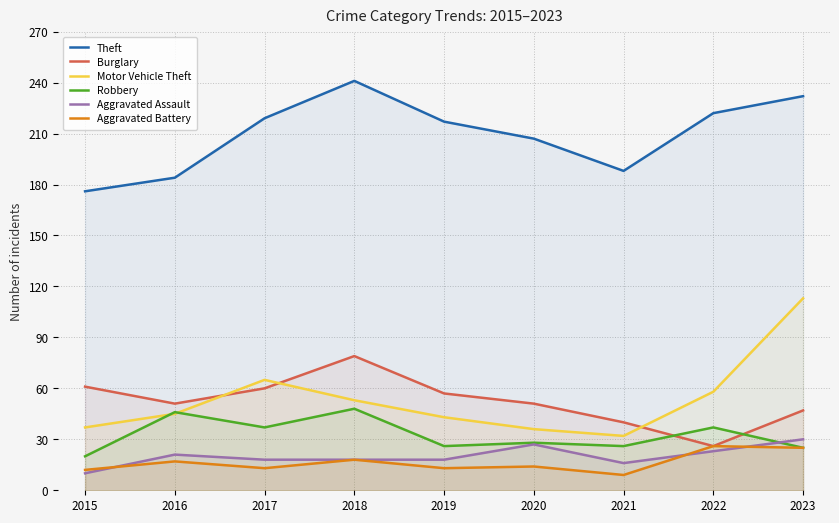

What is the sum of the Aggravated Assault values at 2019 and 2018?

36